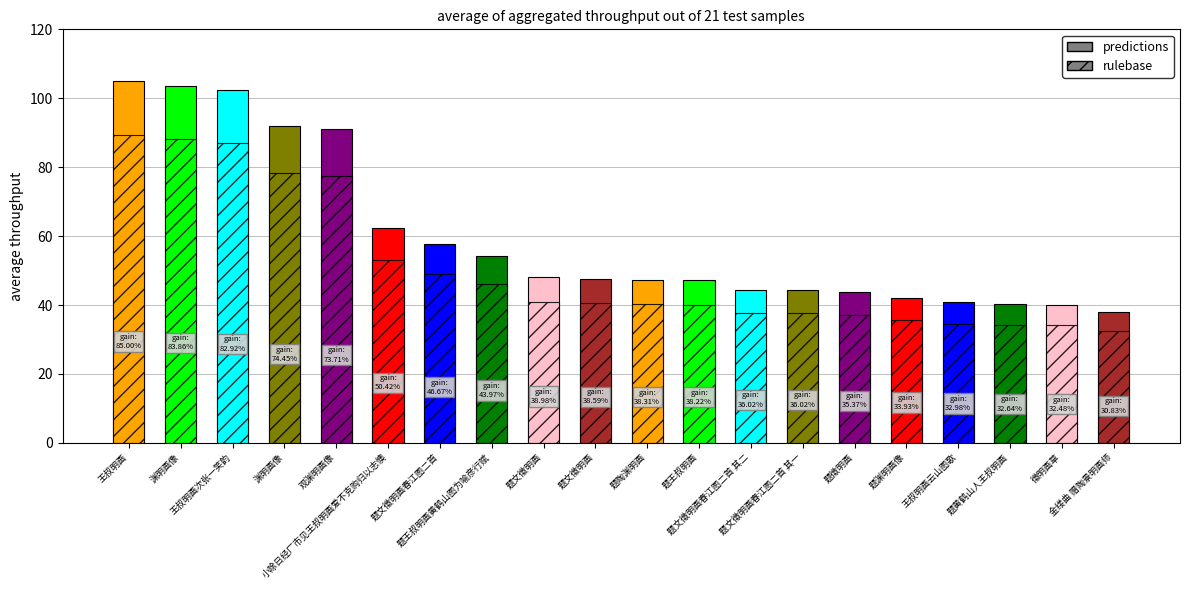

What is the label of the 19th bar from the left?

徵明画草